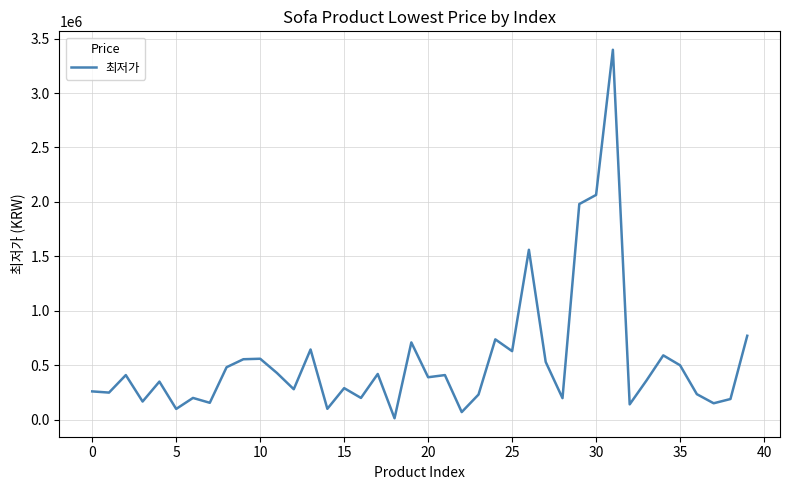

What is the difference between the second highest and minimum values?

2052100